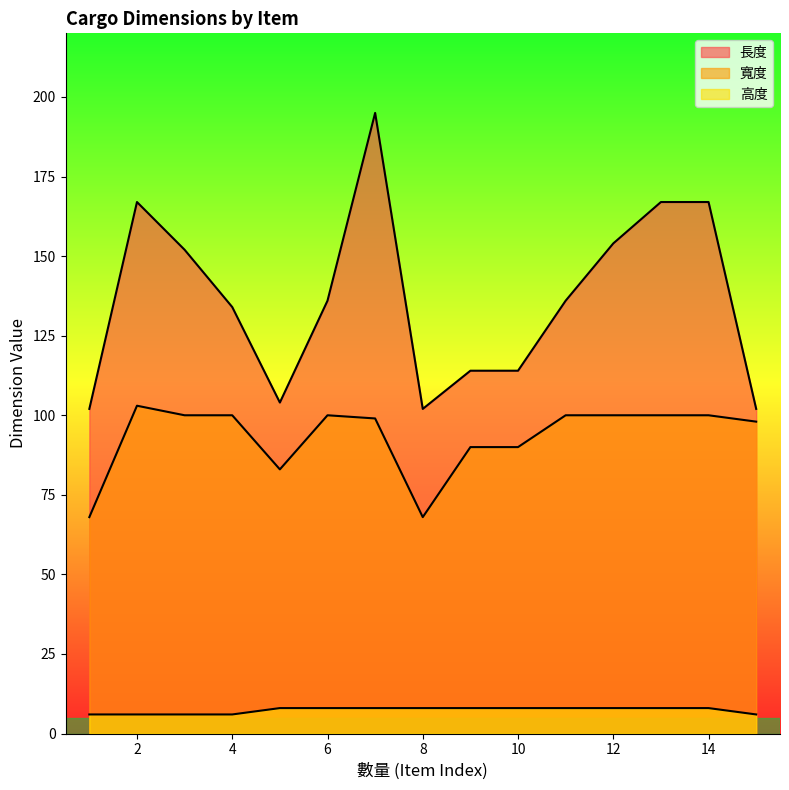

True or false: 長度 and 高度 cross at least once.

False